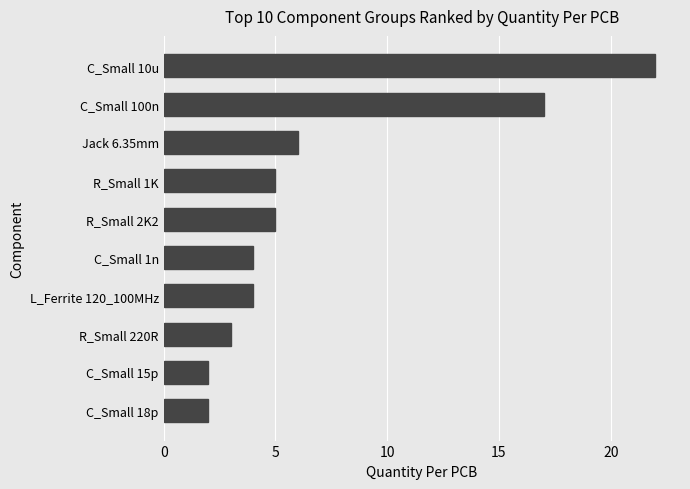

The chart shows a value of 13 at C_Small 10u. True or false?

False